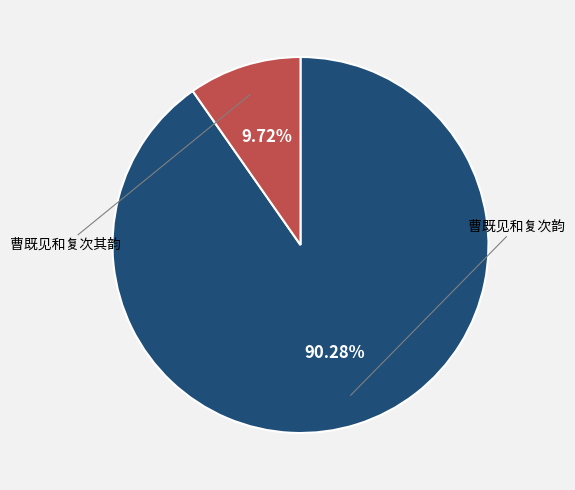

Does 曹既见和复次韵 account for over 50% of the chart?

Yes